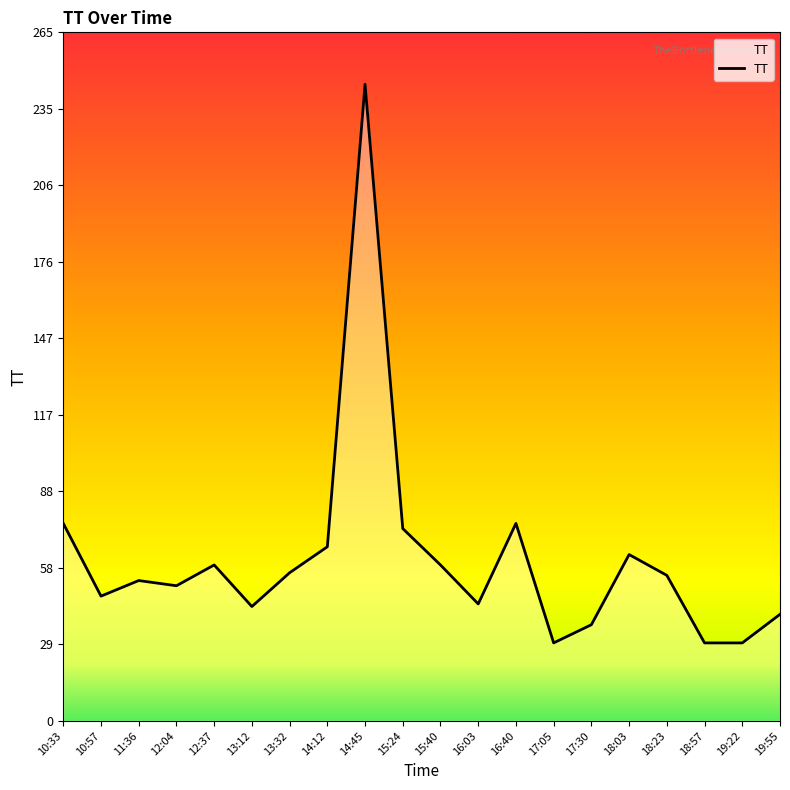

What is the change in value from 11:36 to 14:45?

+191